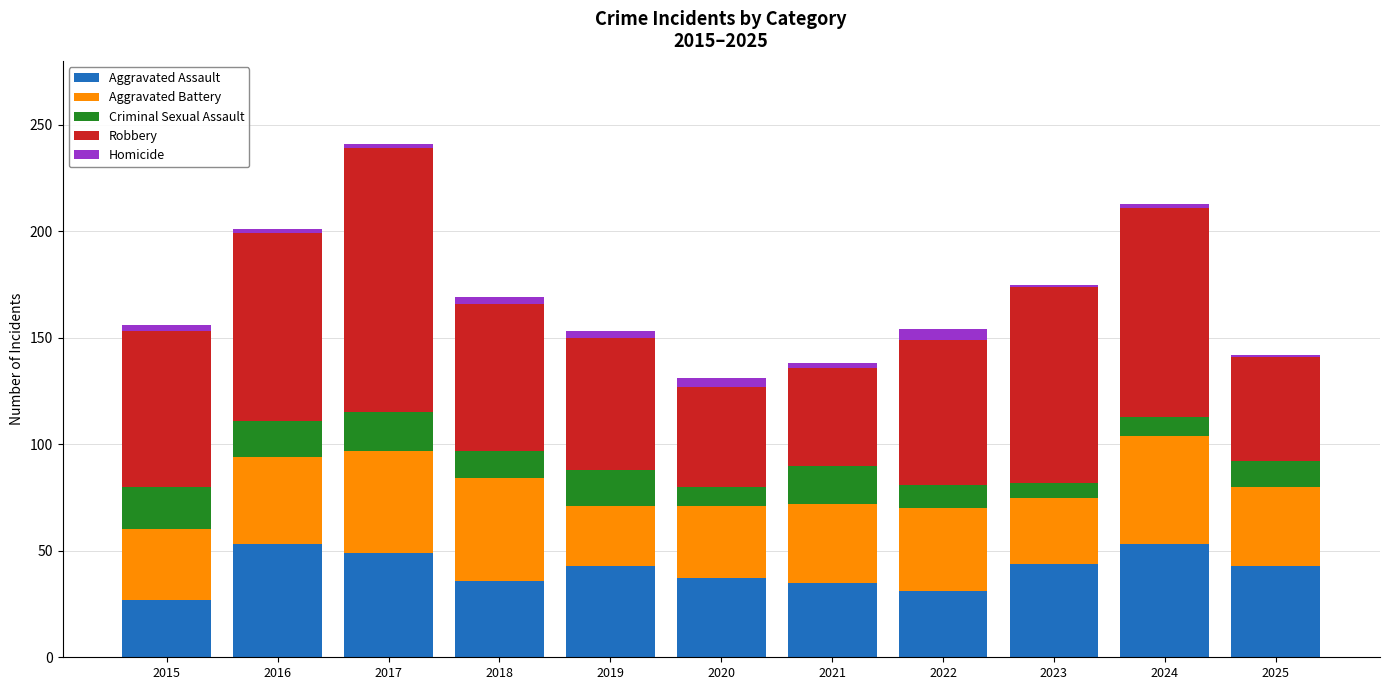

What is the minimum value for Aggravated Assault?

27